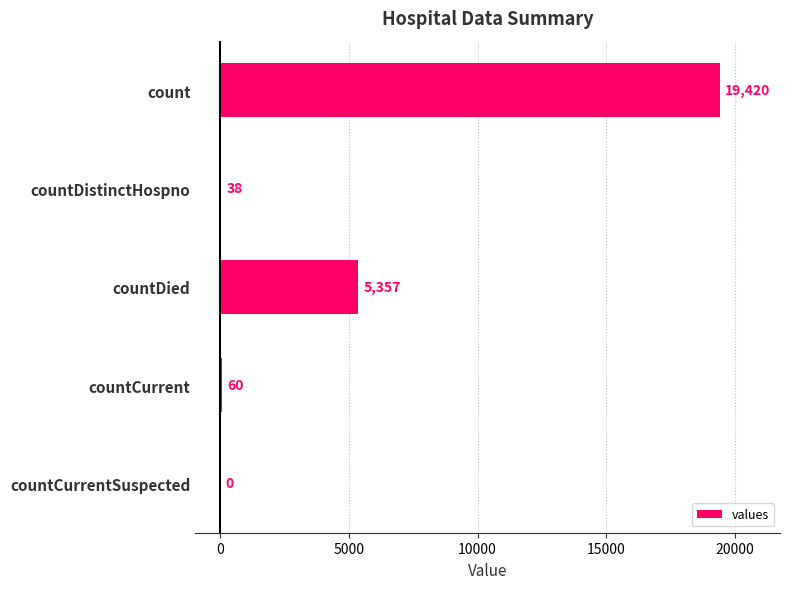

True or false: the data shows 1682 at countDied.

False